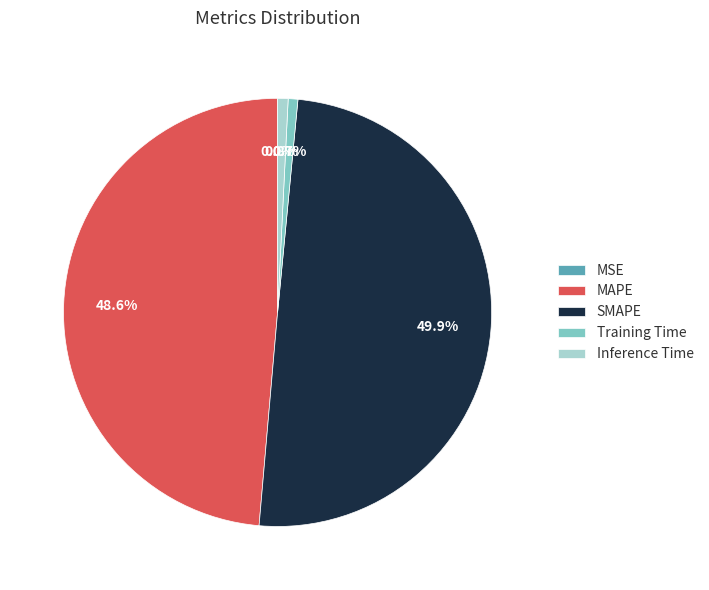

What percentage is the Inference Time slice, to the nearest percent?

1%